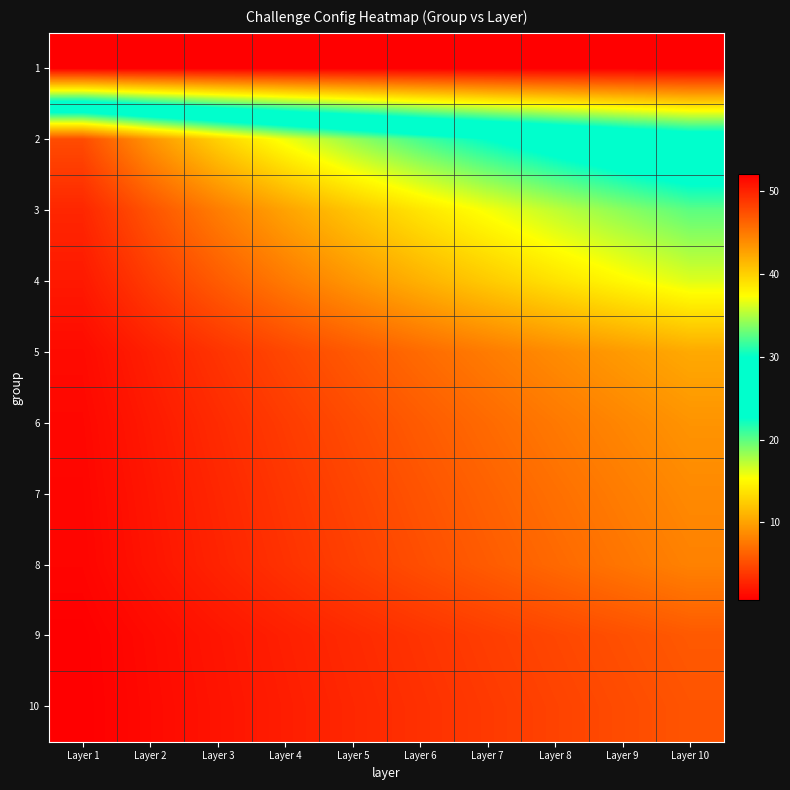

Reading left to right, transcribe all the data shown in this chart.

1: Layer 1=52.0	Layer 2=52.0	Layer 3=52.0	Layer 4=52.0	Layer 5=52.0	Layer 6=52.0	Layer 7=52.0	Layer 8=52.0	Layer 9=52.0	Layer 10=52.0
2: Layer 1=5.0	Layer 2=9.2	Layer 3=12.7	Layer 4=15.7	Layer 5=18.3	Layer 6=20.6	Layer 7=22.6	Layer 8=24.4	Layer 9=26.1	Layer 10=27.5
3: Layer 1=2.9	Layer 2=5.5	Layer 3=7.8	Layer 4=10.0	Layer 5=12.0	Layer 6=13.8	Layer 7=15.6	Layer 8=17.1	Layer 9=18.6	Layer 10=20.0
4: Layer 1=2.1	Layer 2=4.1	Layer 3=5.9	Layer 4=7.6	Layer 5=9.3	Layer 6=10.8	Layer 7=12.3	Layer 8=13.7	Layer 9=15.0	Layer 10=16.2
5: Layer 1=1.3	Layer 2=2.5	Layer 3=3.6	Layer 4=4.7	Layer 5=5.8	Layer 6=6.8	Layer 7=7.7	Layer 8=8.7	Layer 9=9.6	Layer 10=10.4
6: Layer 1=1.1	Layer 2=2.1	Layer 3=3.1	Layer 4=4.1	Layer 5=5.0	Layer 6=5.9	Layer 7=6.8	Layer 8=7.6	Layer 9=8.4	Layer 10=9.2
7: Layer 1=1.0	Layer 2=1.9	Layer 3=2.9	Layer 4=3.8	Layer 5=4.6	Layer 6=5.5	Layer 7=6.3	Layer 8=7.1	Layer 9=7.8	Layer 10=8.6
8: Layer 1=0.9	Layer 2=1.8	Layer 3=2.7	Layer 4=3.5	Layer 5=4.3	Layer 6=5.1	Layer 7=5.9	Layer 8=6.7	Layer 9=7.4	Layer 10=8.1
9: Layer 1=0.6	Layer 2=1.3	Layer 3=1.9	Layer 4=2.5	Layer 5=3.1	Layer 6=3.6	Layer 7=4.2	Layer 8=4.7	Layer 9=5.3	Layer 10=5.8
10: Layer 1=0.6	Layer 2=1.2	Layer 3=1.8	Layer 4=2.3	Layer 5=2.9	Layer 6=3.4	Layer 7=4.0	Layer 8=4.5	Layer 9=5.0	Layer 10=5.5